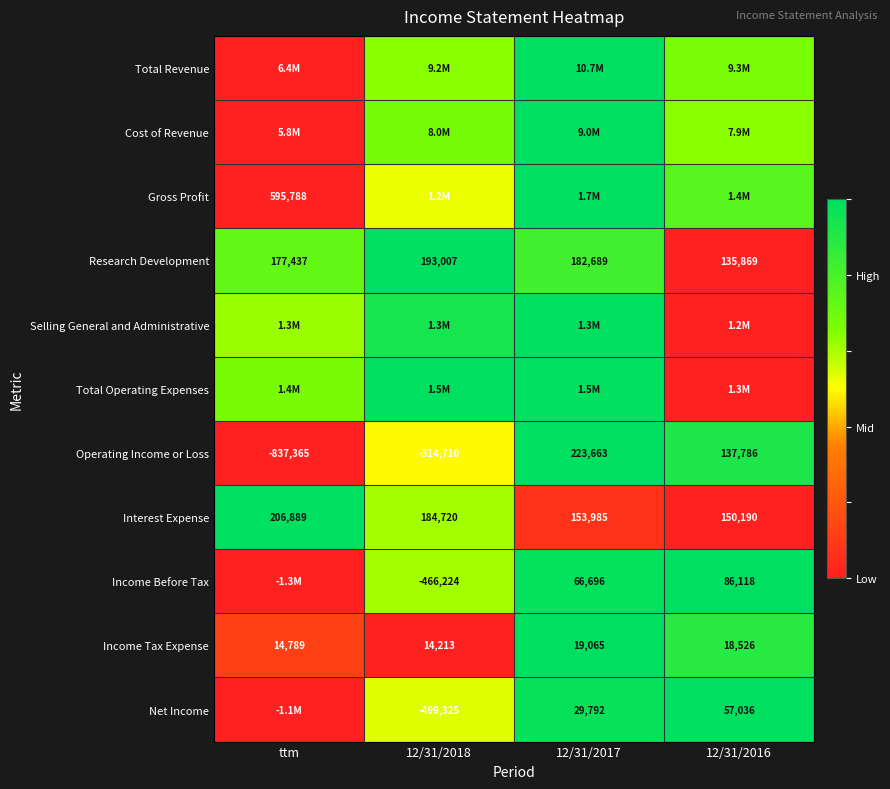

How many data points in Income Tax Expense are less than 18526?

2